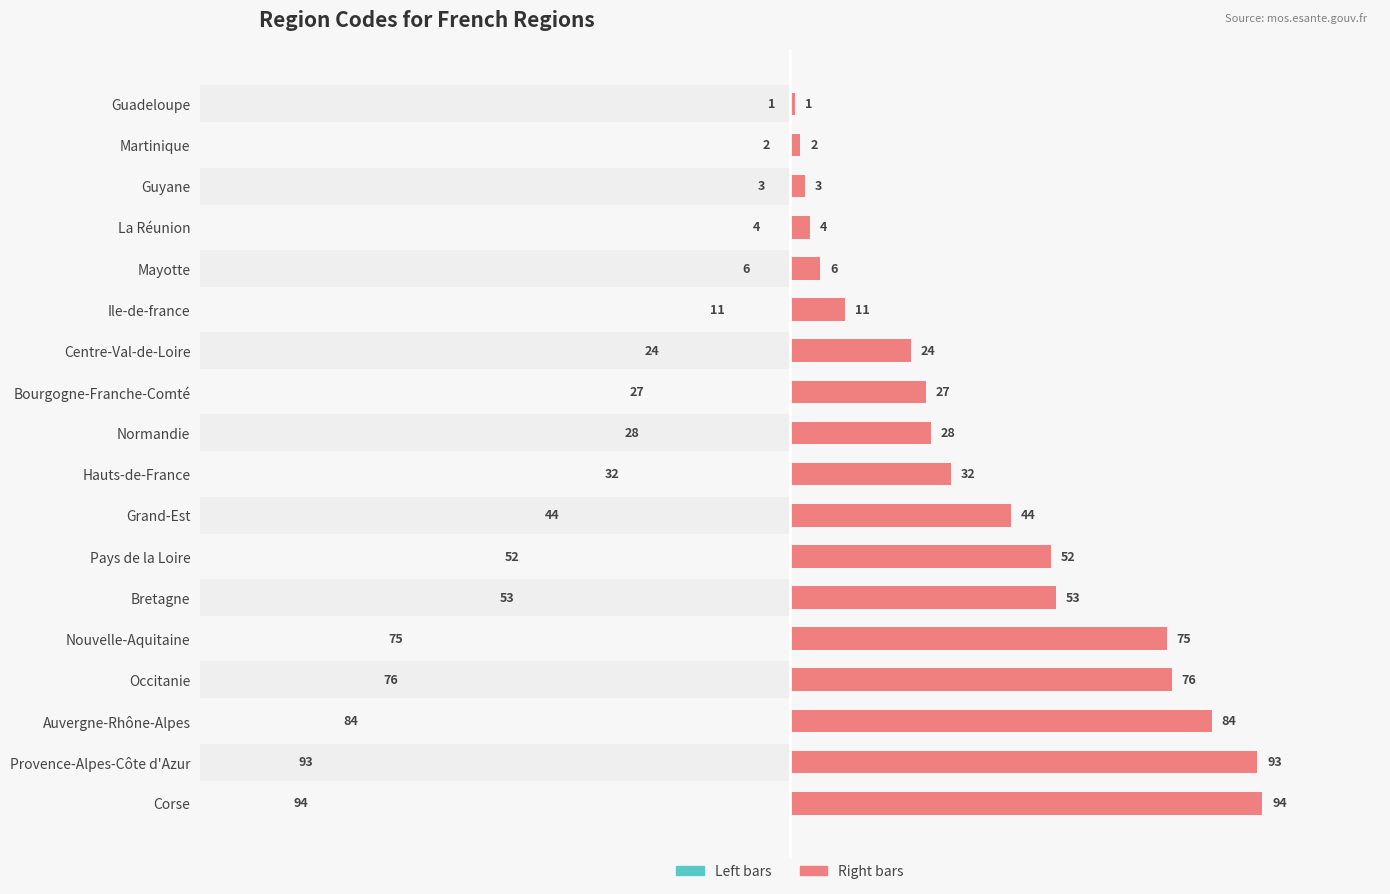

Is the value of Code (left) at Ile-de-france greater than the value of Code (right) at Bourgogne-Franche-Comté?

No